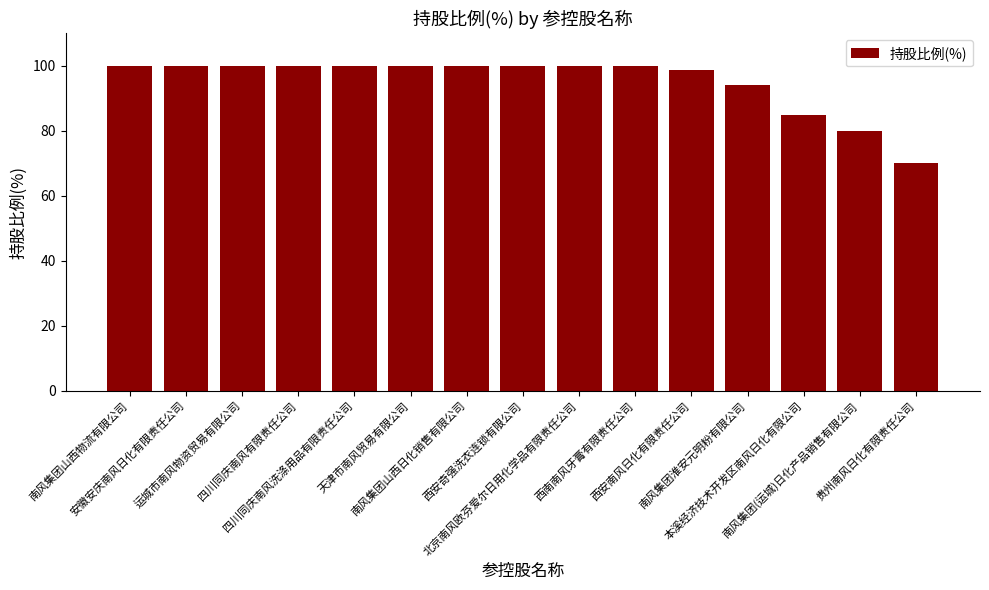

What is the maximum value shown in the chart?

100.0